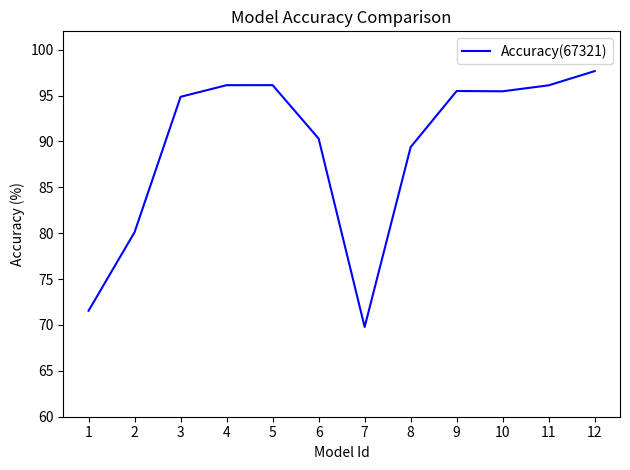

What is the maximum value shown in the chart?

97.7